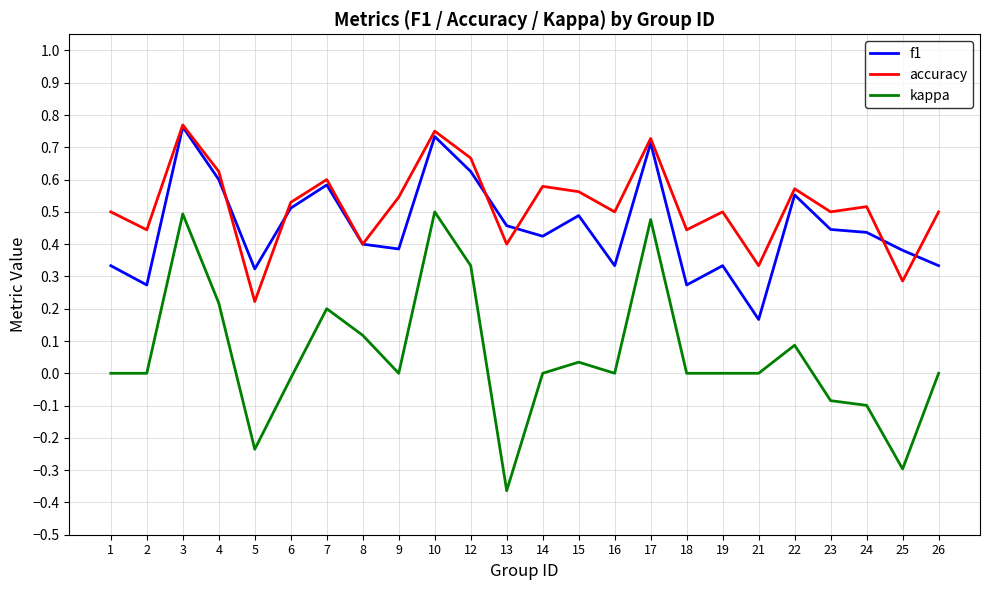

True or false: accuracy has more than 1 interior local peaks.

True